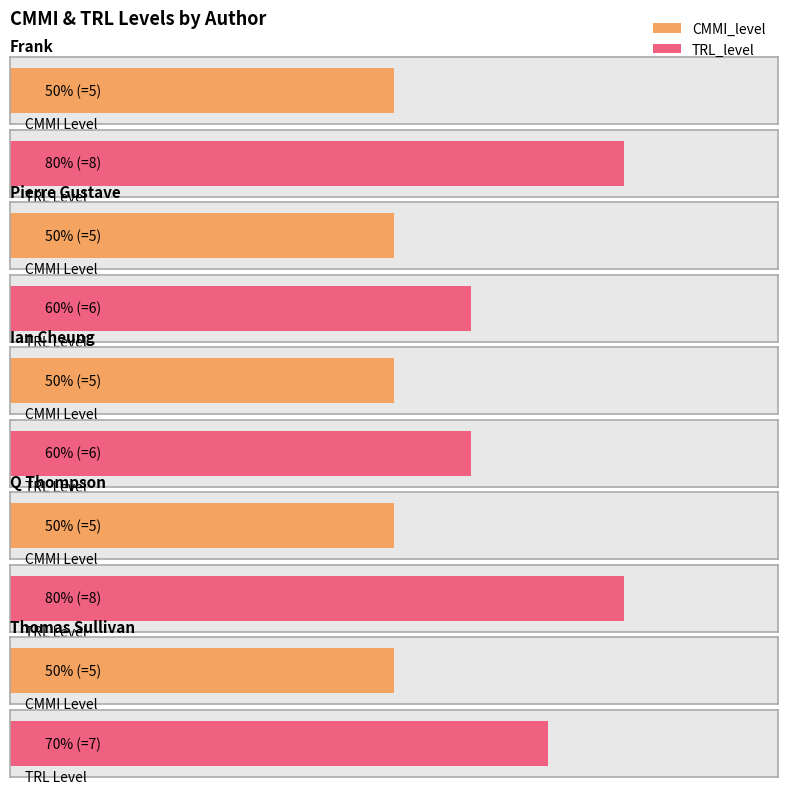

At how many categories does at least one series exceed 5?

5